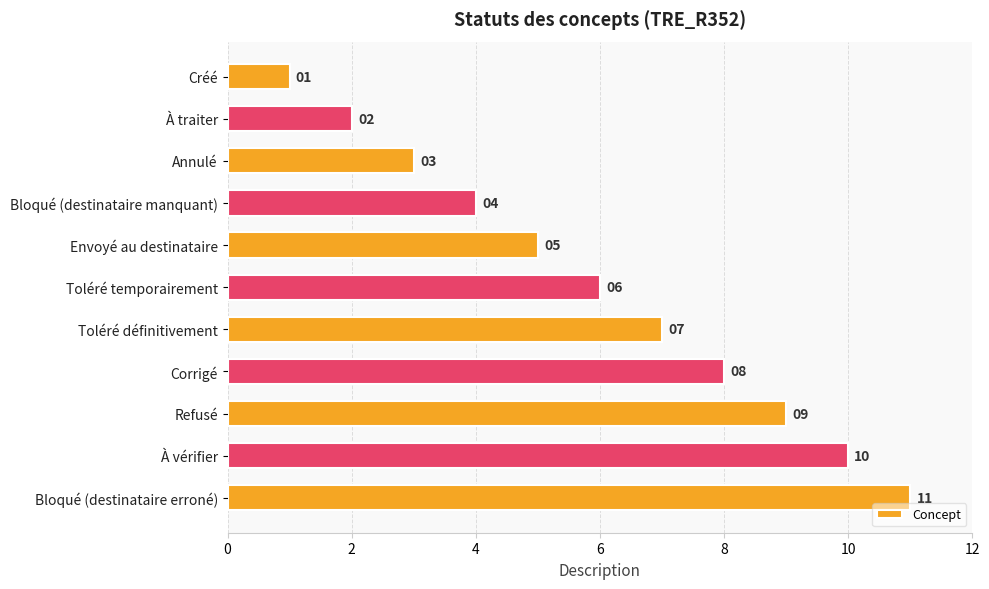

What is the label of the 3rd bar from the bottom?

Refusé